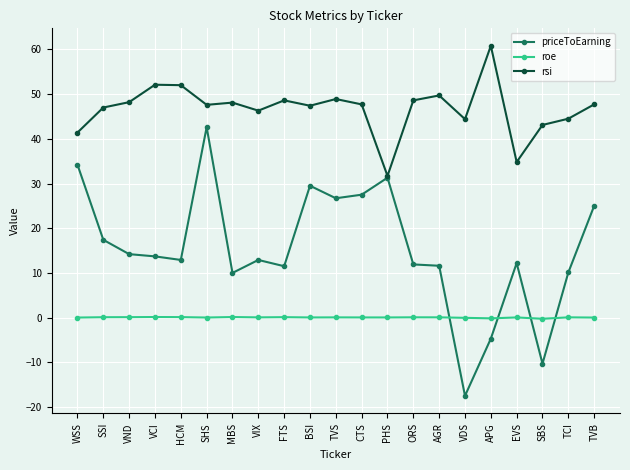

At which label is rsi closest to 46?

VIX